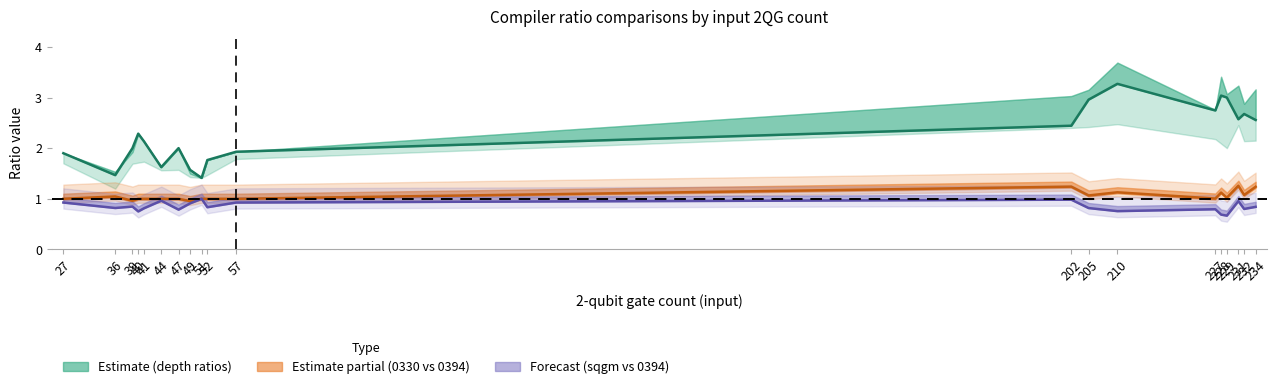

What is the value of the 0330_vs_0394_line point at the 7th from the left?

1.0